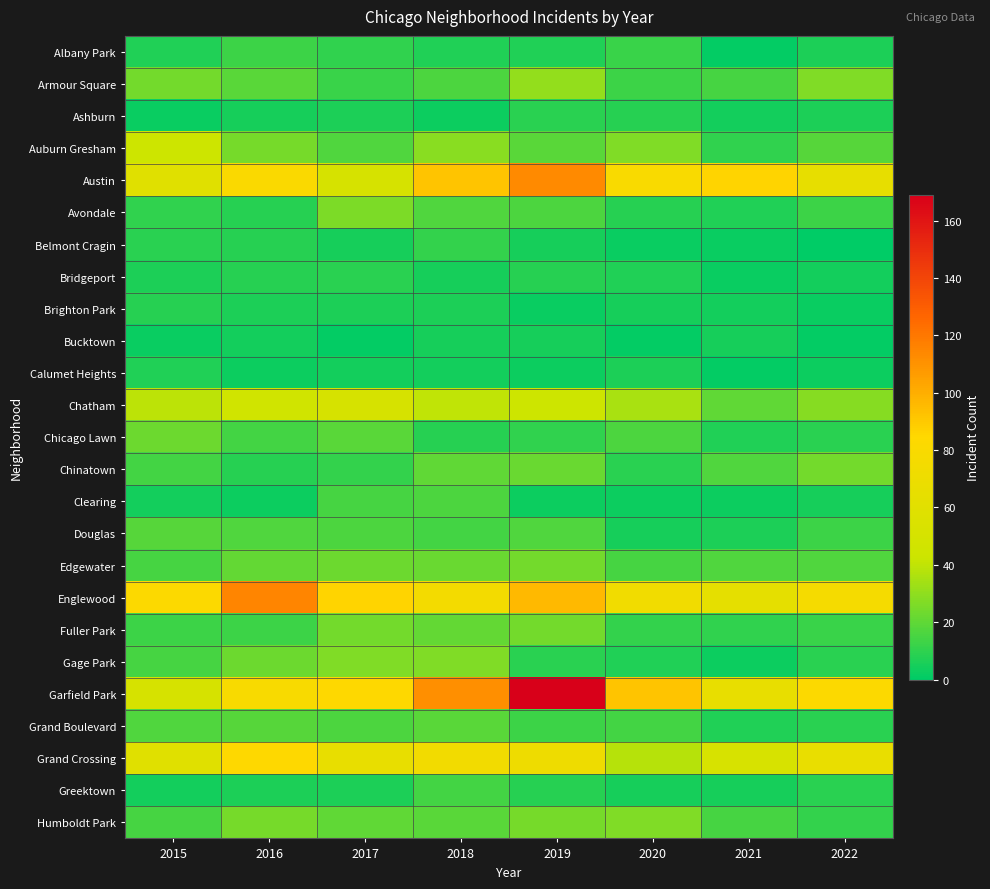

How many distinct data groups are displayed?

25